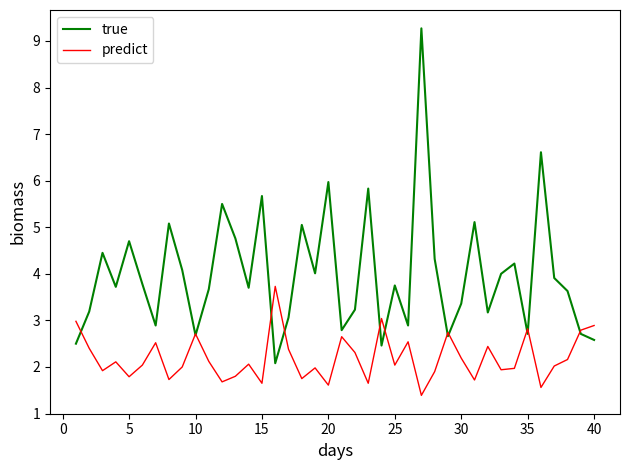

Which series has the widest spread of values?

true